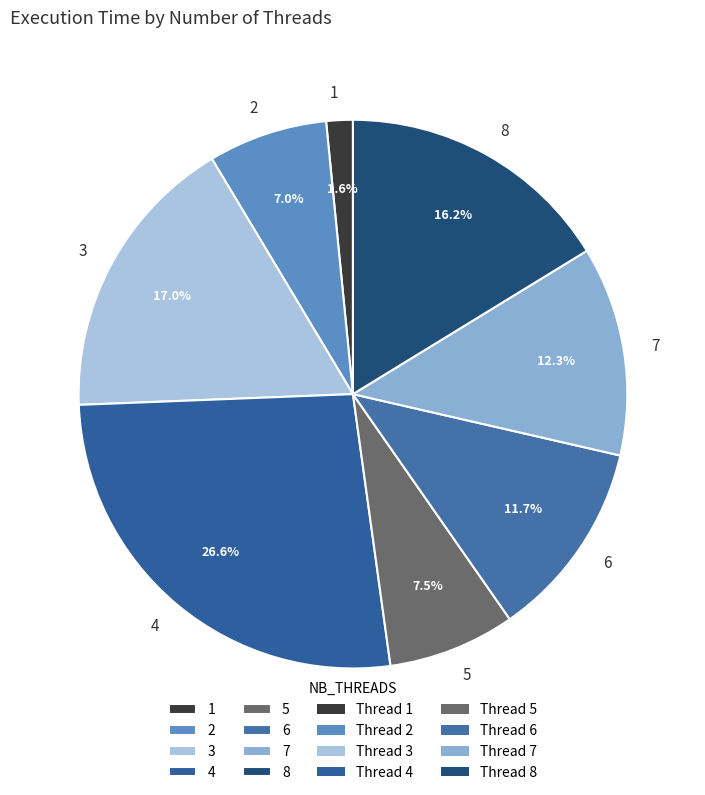

Count the number of slices in the pie.

8